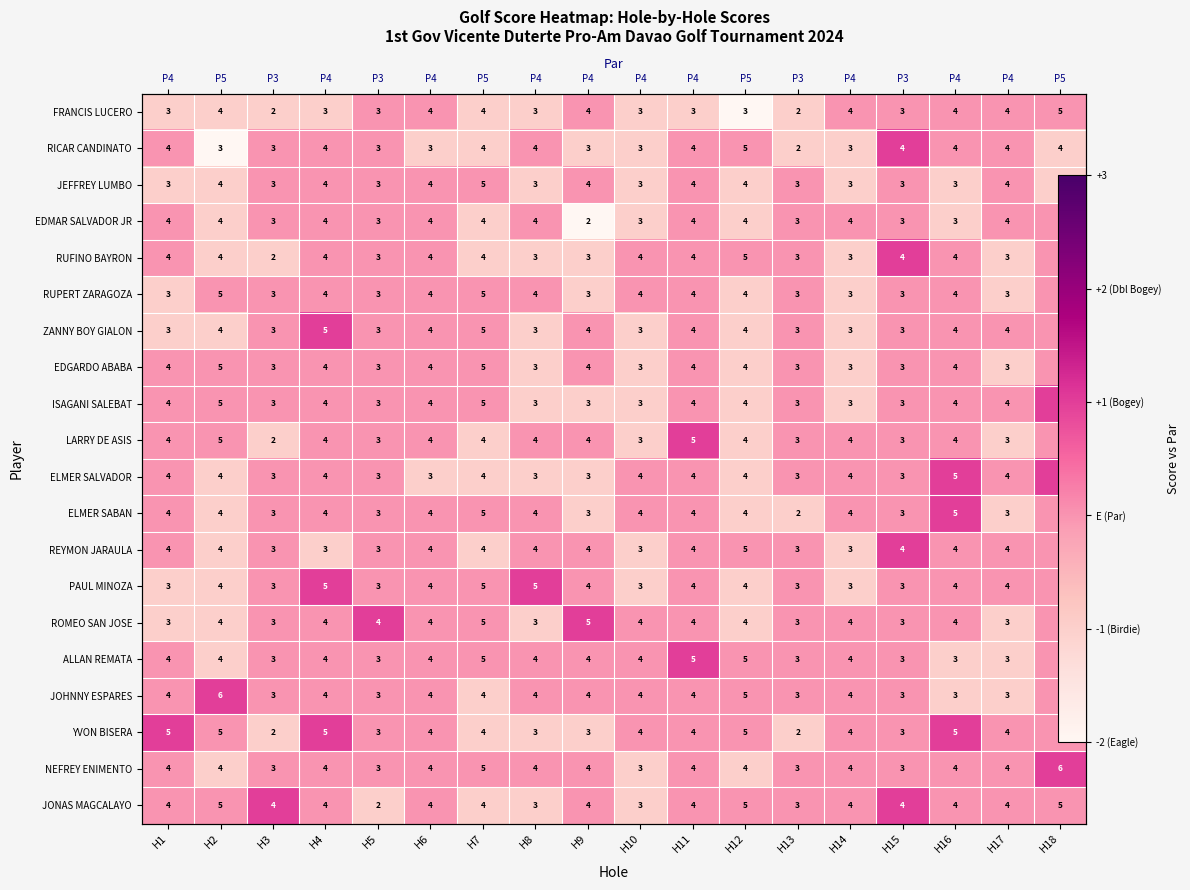

Is it true that RICAR CANDINATO equals -1 at H13?

True